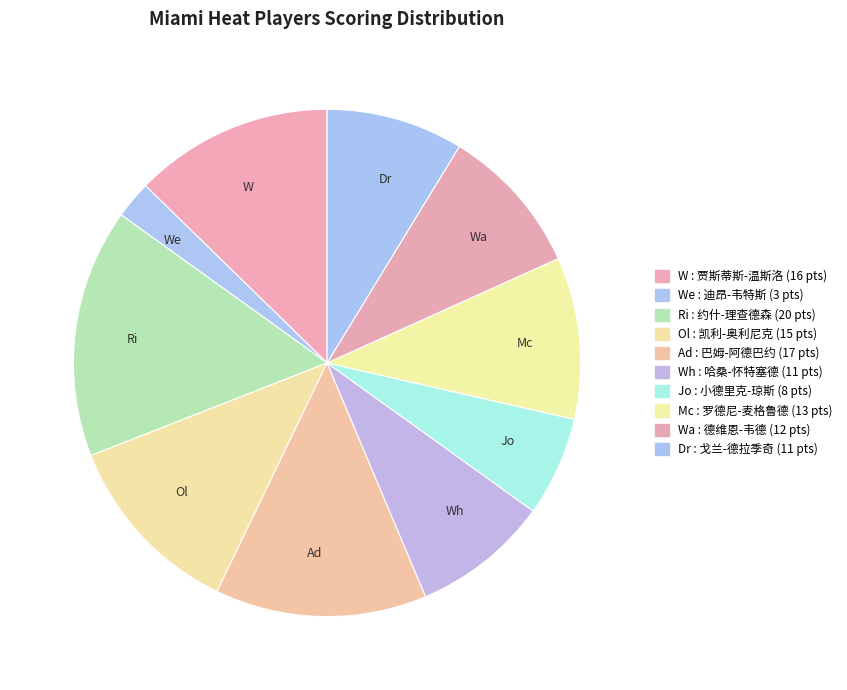

Is it true that Ol is 17% of the pie?

False